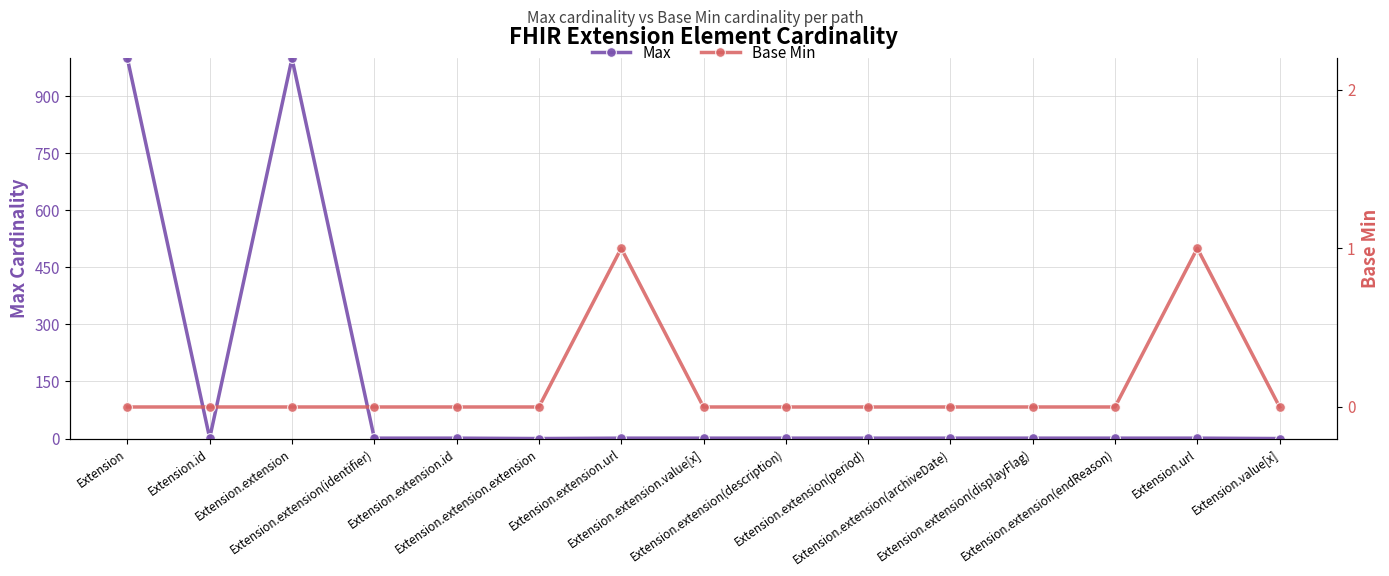

The Base Min series shows 0 at Extension.extension(identifier). True or false?

True